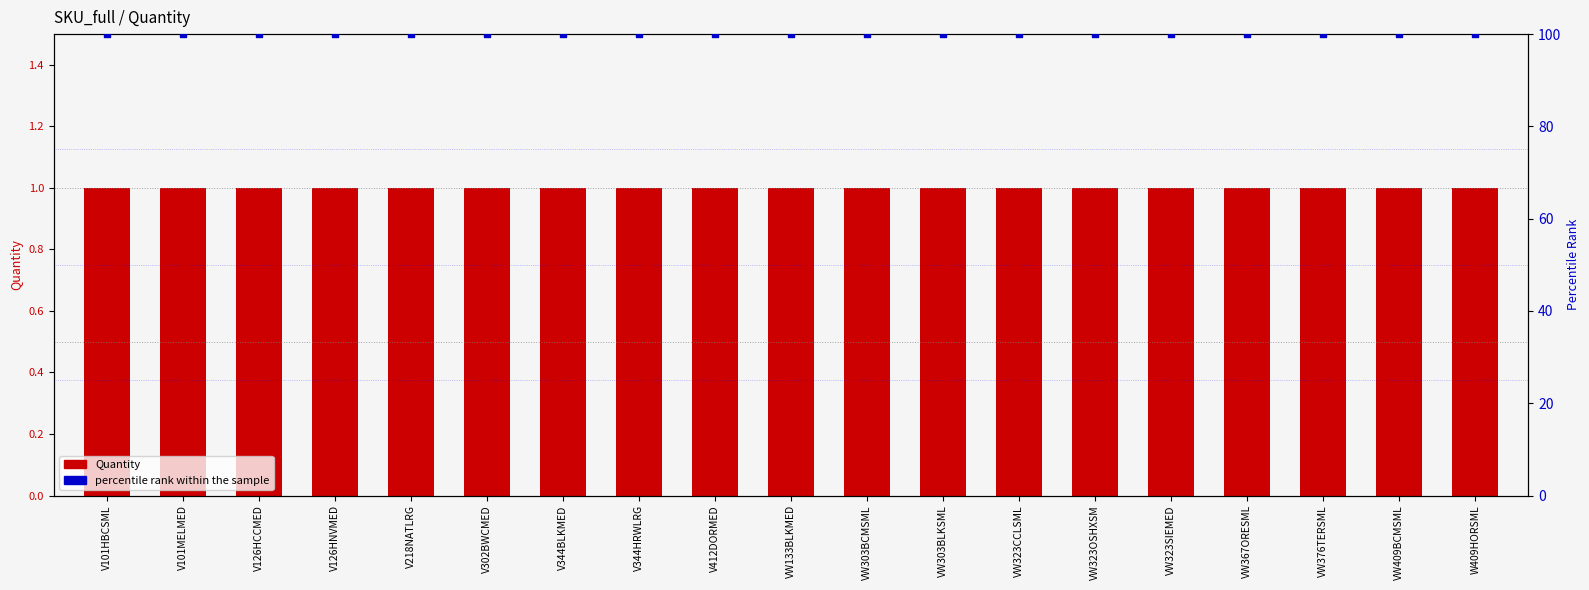

What are all the series names shown in the legend?

Quantity, percentile rank within the sample